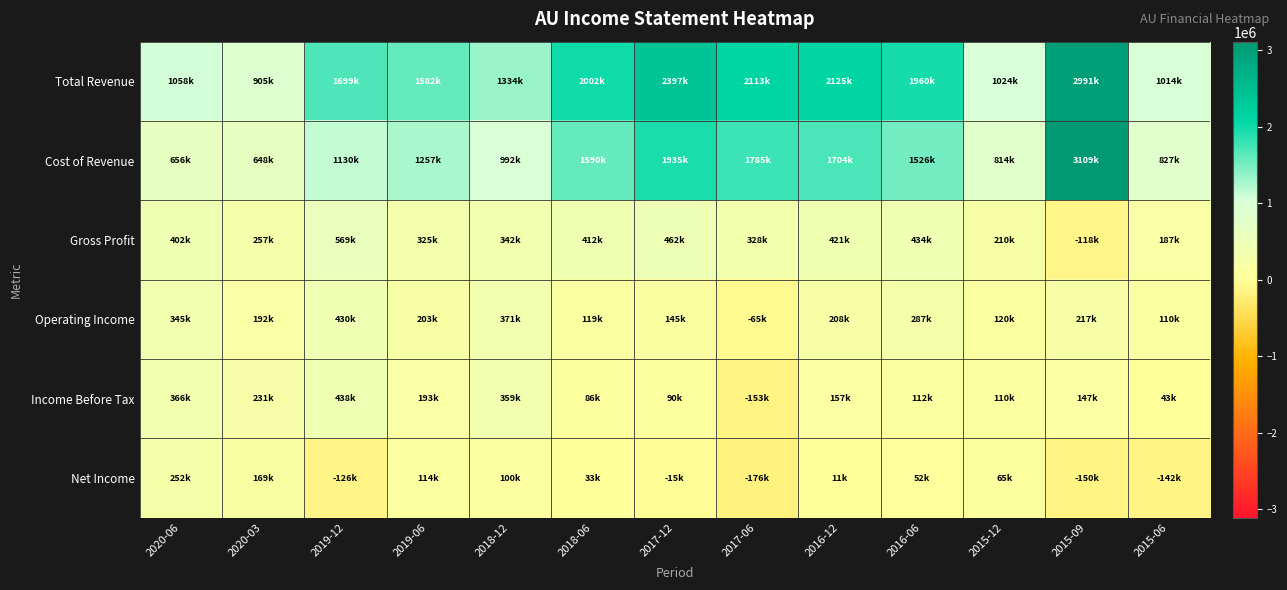

At how many categories does at least one series exceed 2339145?

2